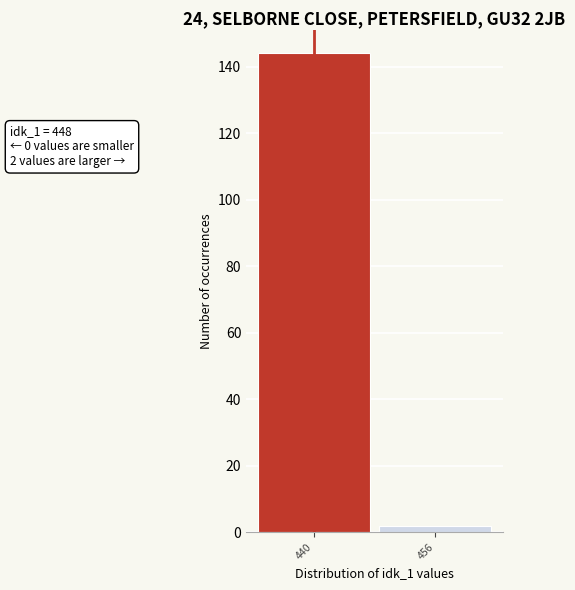

Reading left to right, extract all data points from this chart.

440=144	456=2